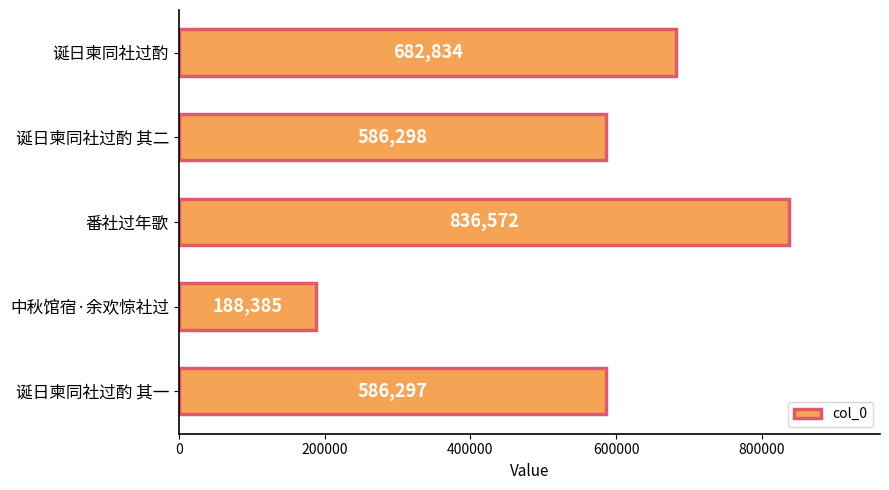

What is the average value?

576077